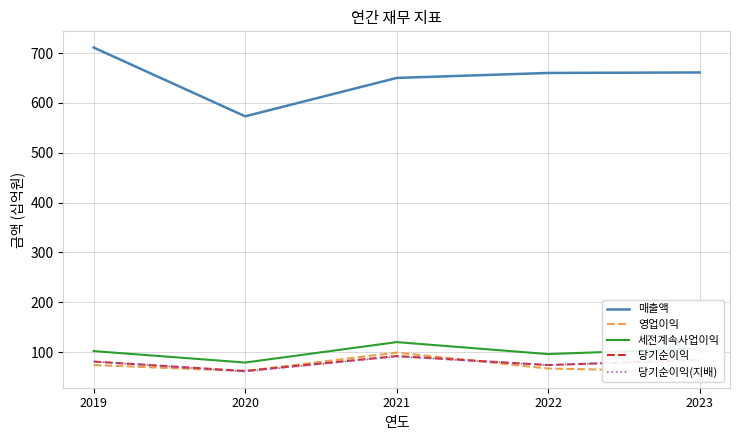

In 세전계속사업이익, how many points are lower than both neighbors (excluding endpoints)?

2